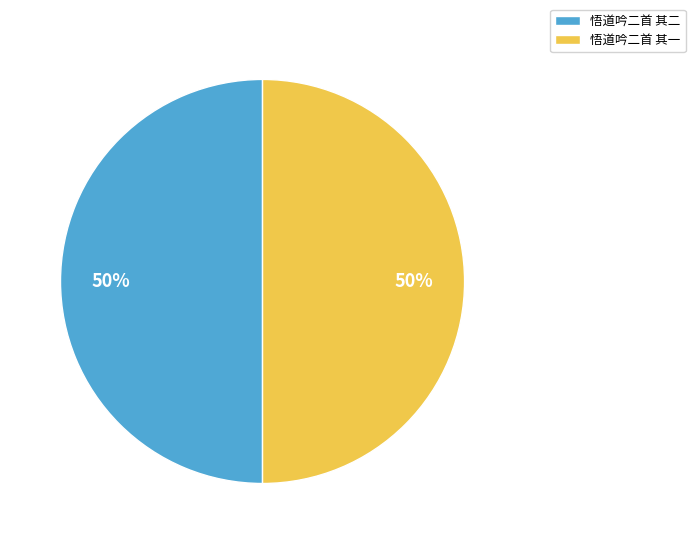

To the nearest percent, what percentage of the pie is 悟道吟二首 其一?

50%